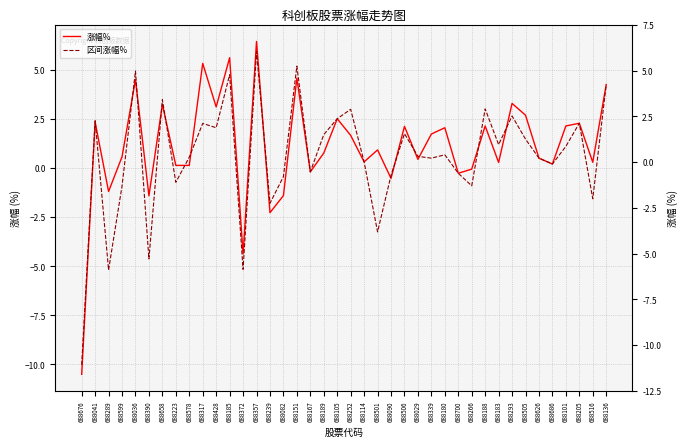

The value of 区间涨幅% at 688626 is 0.5. True or false?

True